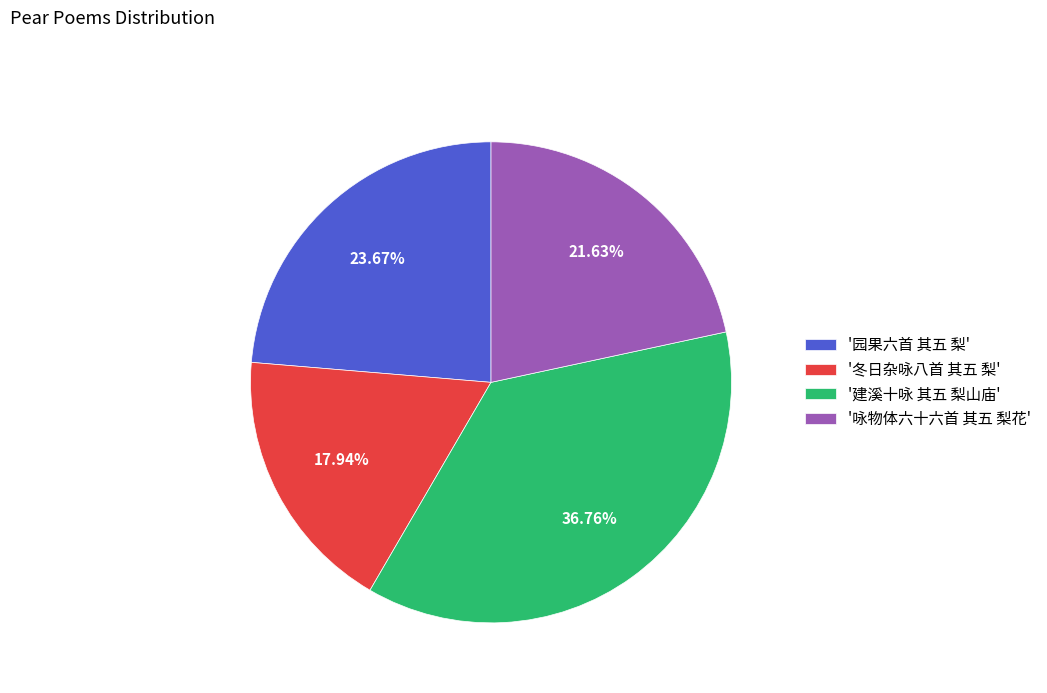

What is the largest slice in the pie chart?

'建溪十咏 其五 梨山庙'